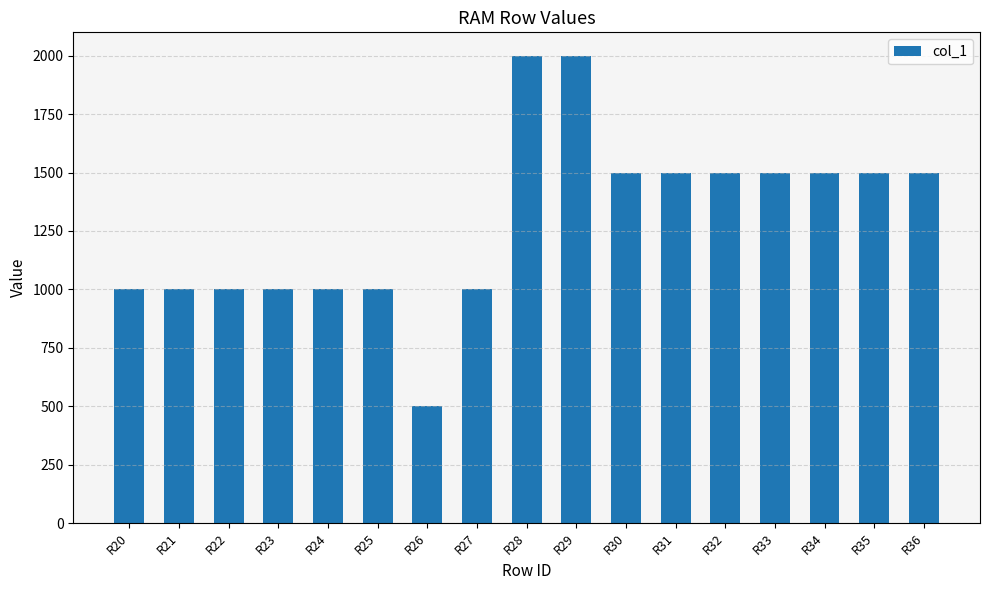

Reading left to right, transcribe all the data shown in this chart.

1000.0	1000.0	1000.0	1000.0	1000.0	1000.0	500.0	1000.0	2000.0	2000.0	1500.0	1500.0	1500.0	1500.0	1500.0	1500.0	1500.0